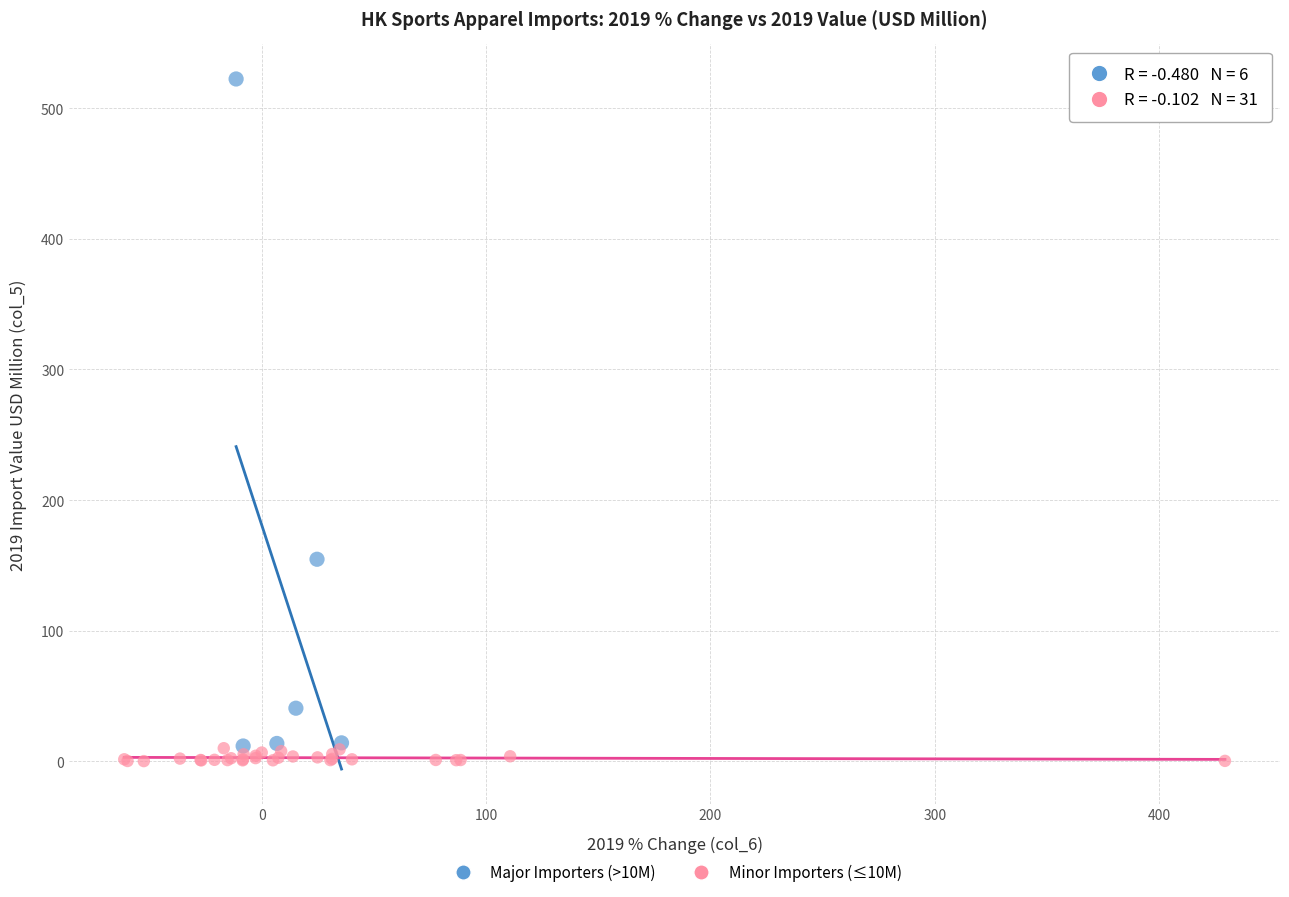

Which series has the widest spread of Y values?

Major Importers (>10M)